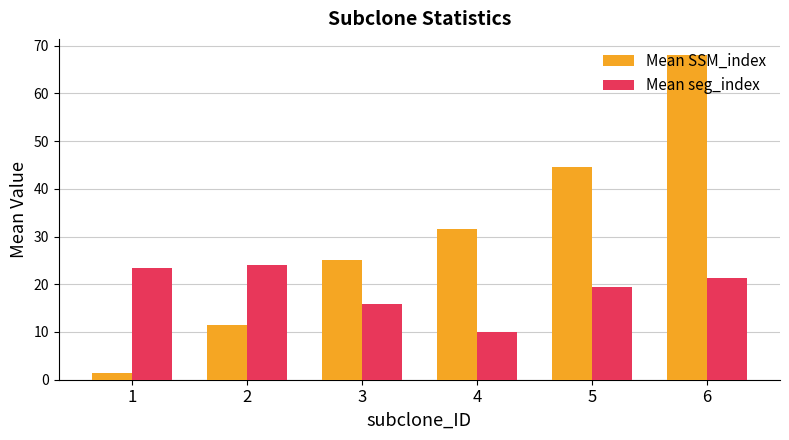

Reading right to left, extract all data points from this chart.

Mean SSM_index: 6=68.0	5=44.5	4=31.5	3=25.0	2=11.5	1=1.5
Mean seg_index: 6=21.3	5=19.4	4=10.0	3=15.8	2=24.0	1=23.5